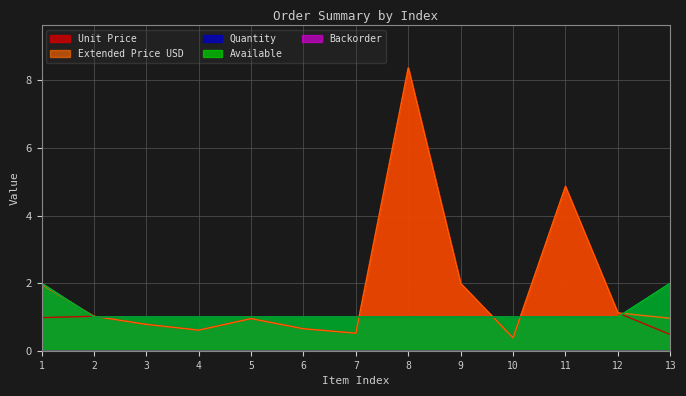

Does the chart have visible grid lines?

Yes